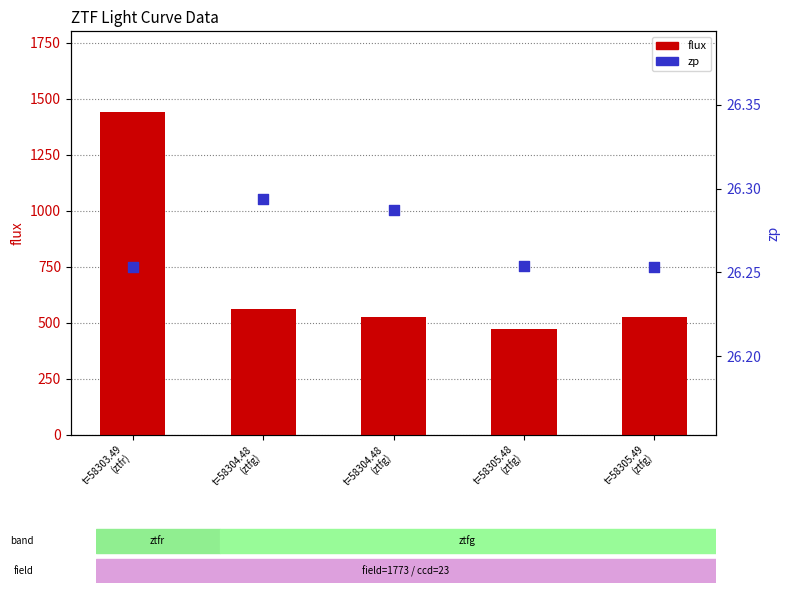

At how many categories does at least one series exceed 1326?

1